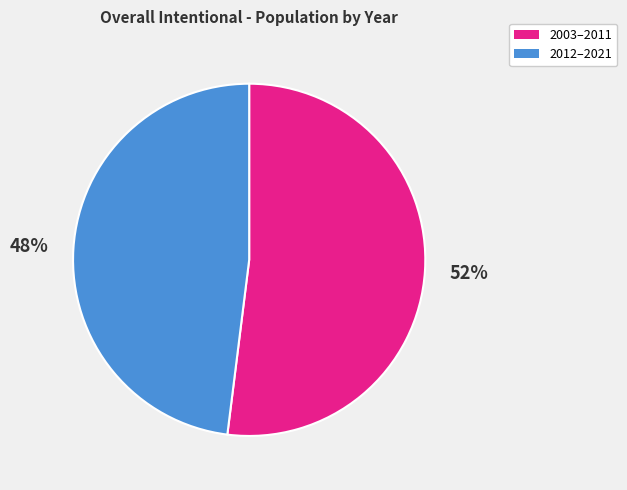

Does any single category account for the majority?

Yes